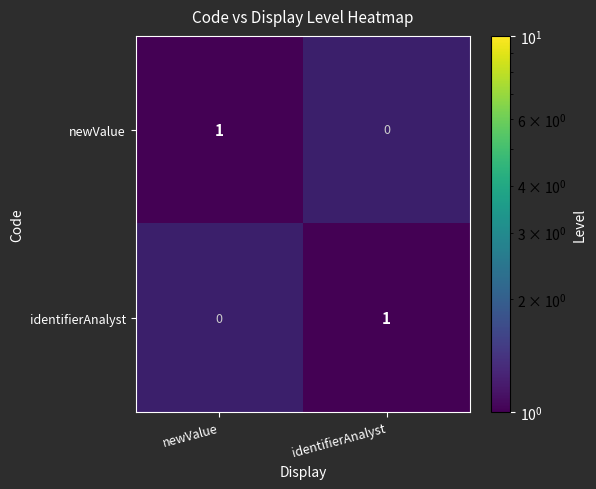

The value of identifierAnalyst at identifierAnalyst is 1. True or false?

True